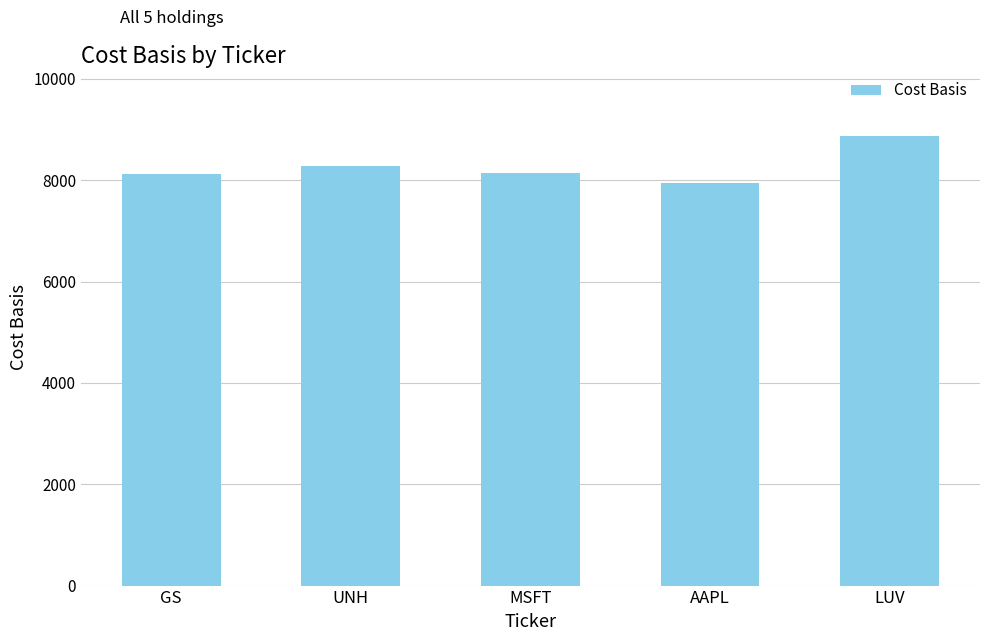

Which label corresponds to the smallest value in the chart?

AAPL